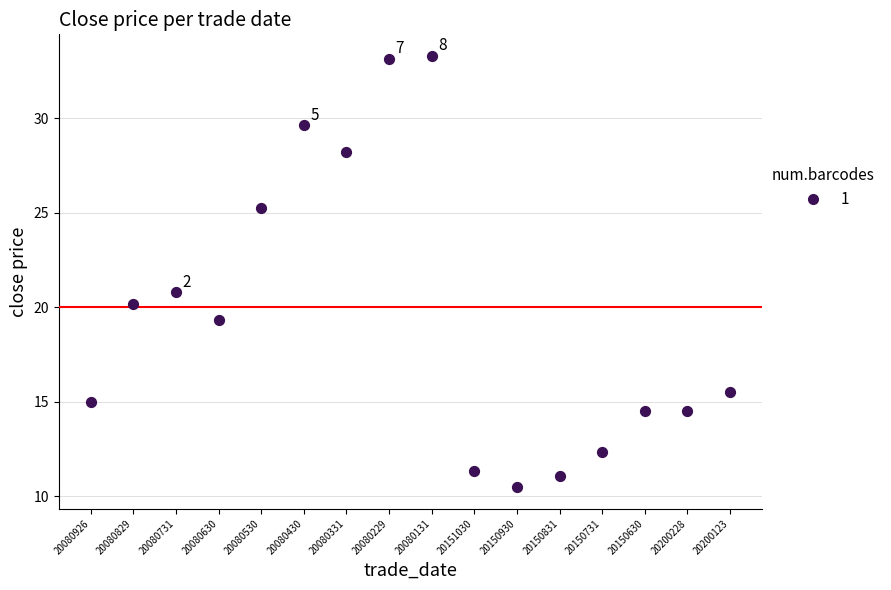

What is the range of Y values (max minus min)?

22.8